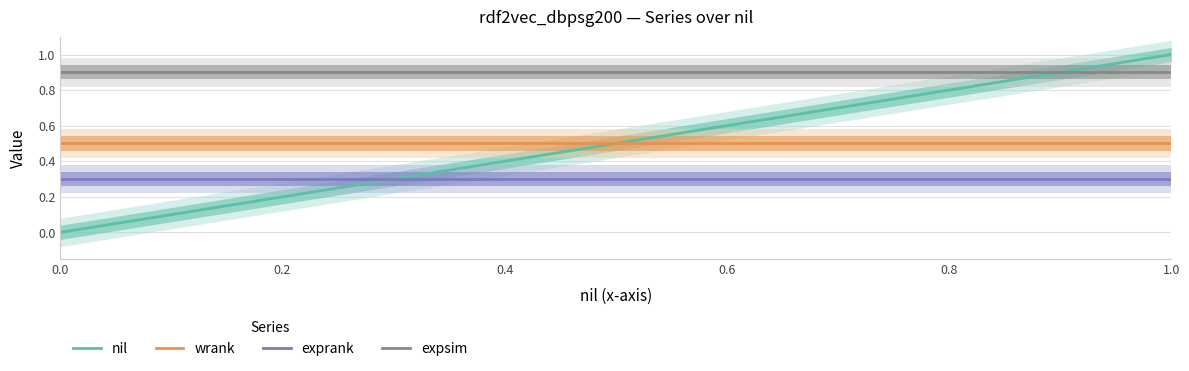

True or false: nil and wrank intersect in this chart.

False